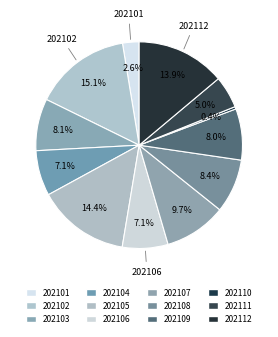

What percentage is NOT represented by 202104?

92.9%